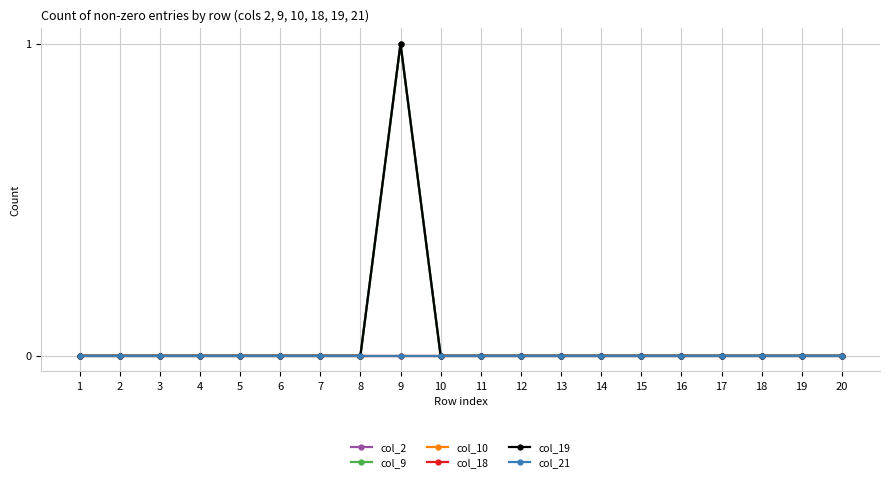

True or false: col_2 and col_18 intersect in this chart.

False